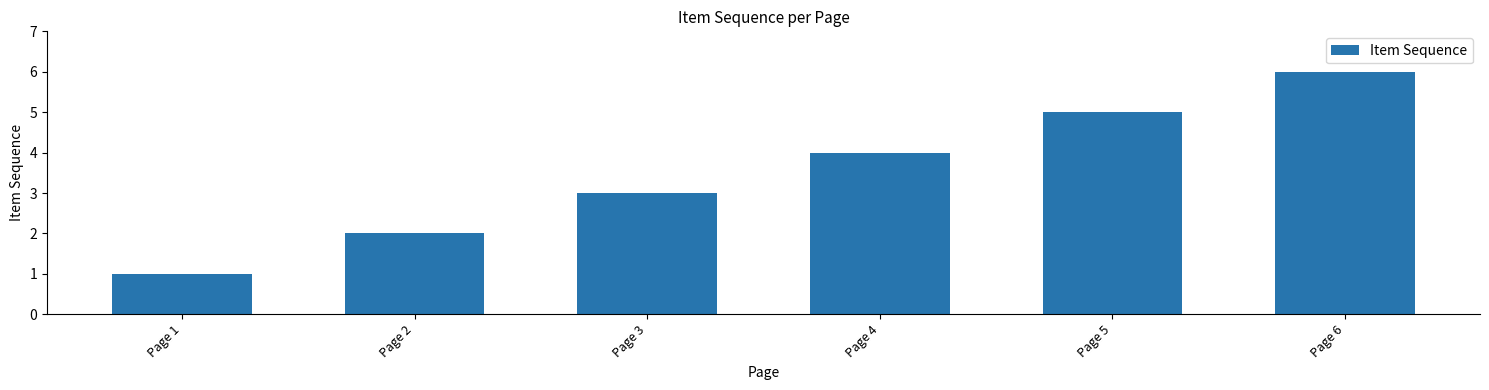

What is the minimum value shown in the chart?

1